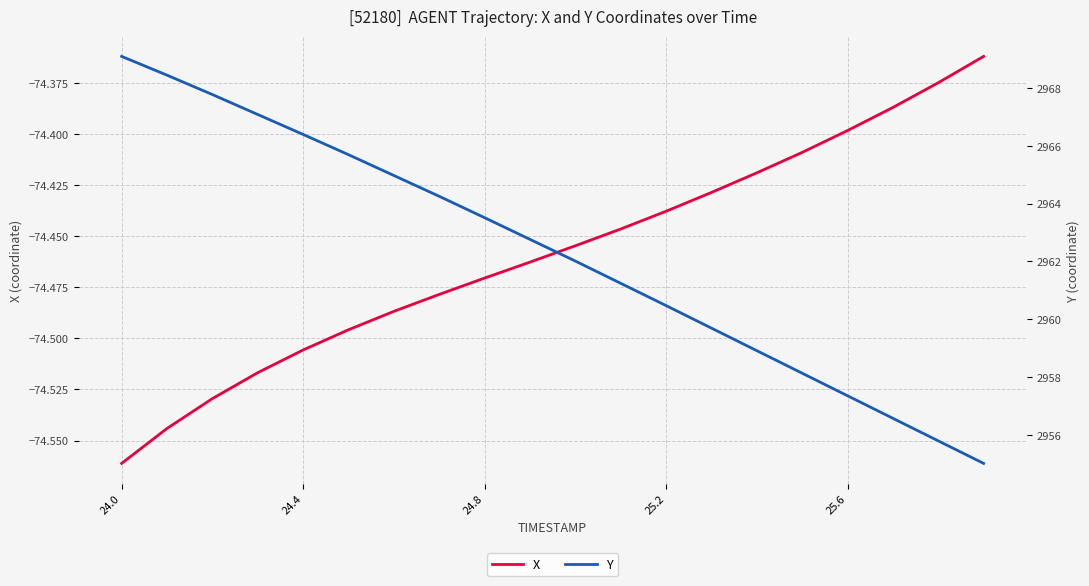

At which category does the chart reach its peak across all series?

24.0